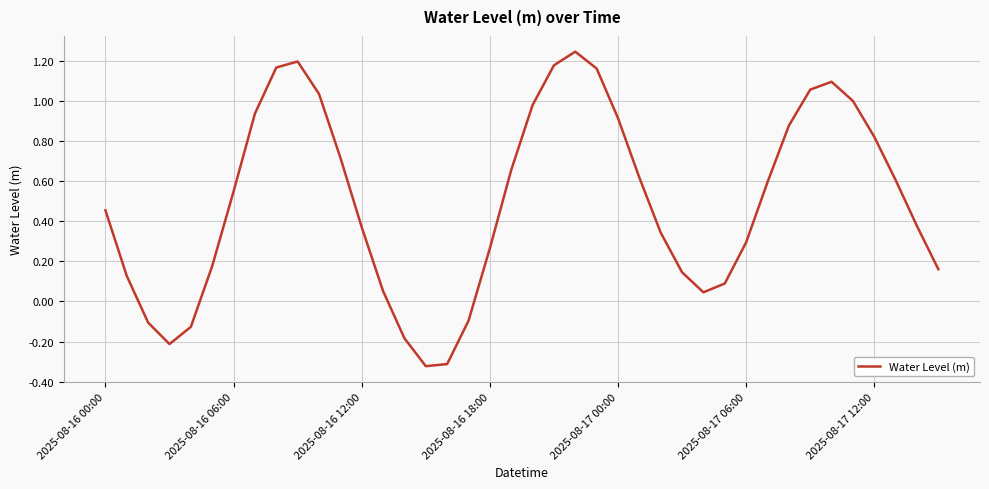

What is the difference between the maximum and minimum values?

1.6